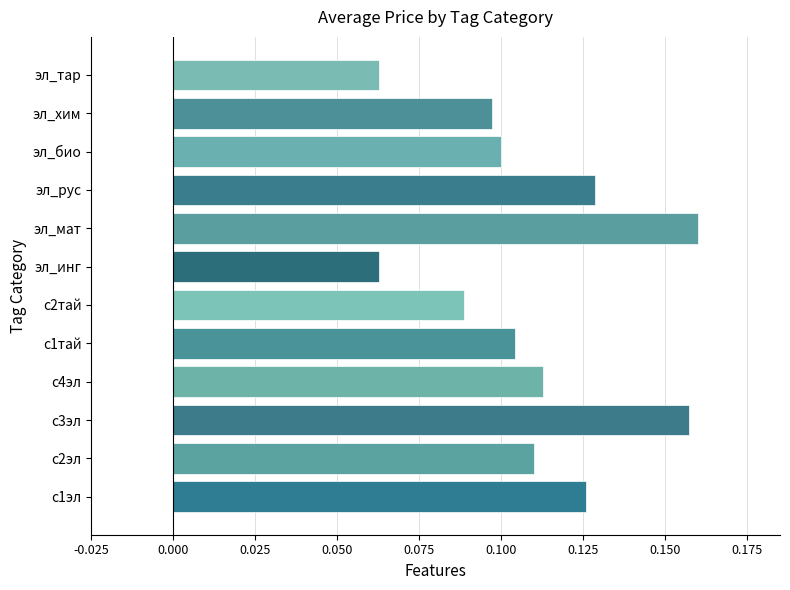

At which category does the chart reach its peak across all series?

эл_мат